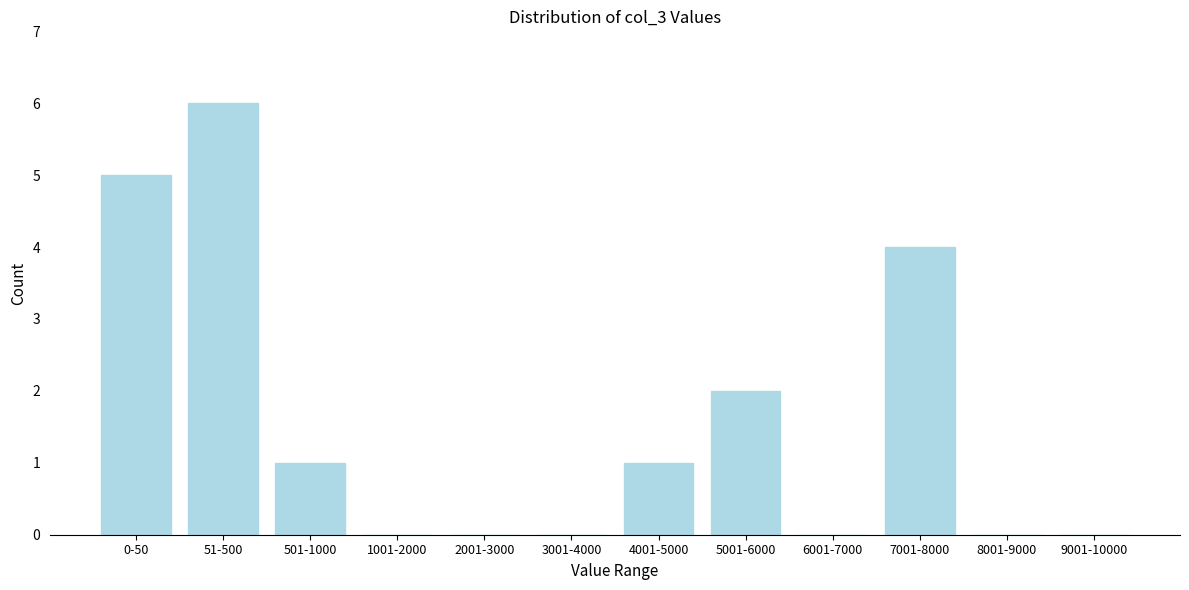

Reading left to right, what are all the values shown in this chart?

0-50=5	51-500=6	501-1000=1	1001-2000=0	2001-3000=0	3001-4000=0	4001-5000=1	5001-6000=2	6001-7000=0	7001-8000=4	8001-9000=0	9001-10000=0